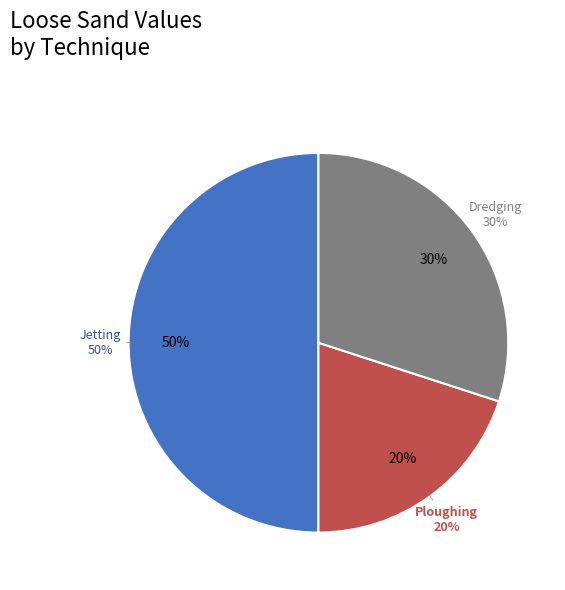

True or false: Cutting accounts for 15% of the total.

False